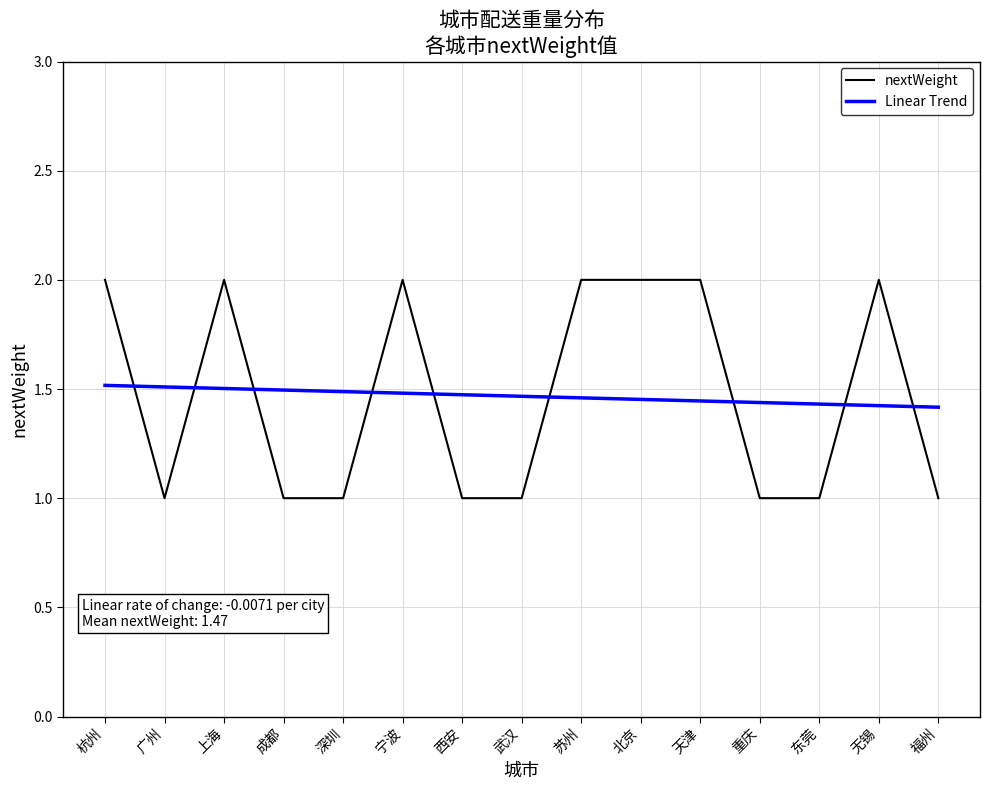

What is the sum of the values at 东莞 and 成都?

2